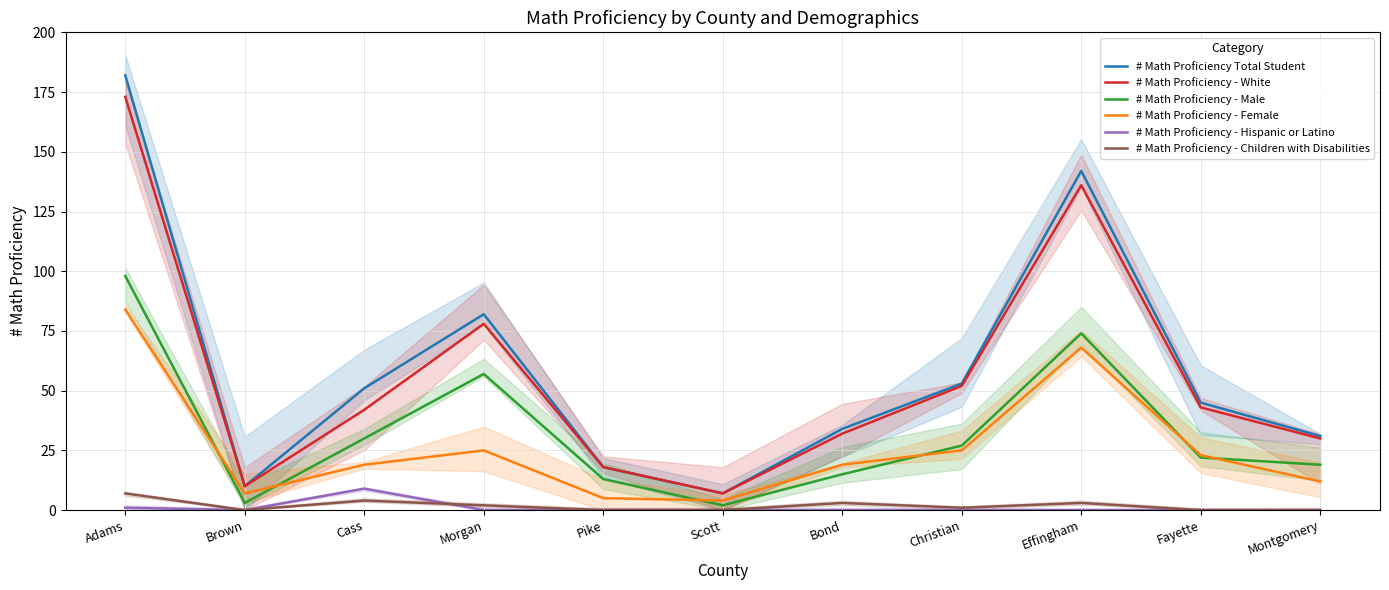

Reading right to left, extract all data points from this chart.

# Math Proficiency Total Student: Montgomery=31	Fayette=45	Effingham=142	Christian=53	Bond=34	Scott=7	Pike=18	Morgan=82	Cass=51	Brown=10	Adams=182
# Math Proficiency - White: Montgomery=30	Fayette=43	Effingham=136	Christian=52	Bond=32	Scott=7	Pike=18	Morgan=78	Cass=42	Brown=10	Adams=173
# Math Proficiency - Male: Montgomery=19	Fayette=22	Effingham=74	Christian=27	Bond=15	Scott=2	Pike=13	Morgan=57	Cass=30	Brown=3	Adams=98
# Math Proficiency - Female: Montgomery=12	Fayette=23	Effingham=68	Christian=25	Bond=19	Scott=4	Pike=5	Morgan=25	Cass=19	Brown=7	Adams=84
# Math Proficiency - Hispanic or Latino: Montgomery=0	Fayette=0	Effingham=0	Christian=0	Bond=0	Scott=0	Pike=0	Morgan=0	Cass=9	Brown=0	Adams=1
# Math Proficiency - Children with Disabilities: Montgomery=0	Fayette=0	Effingham=3	Christian=1	Bond=3	Scott=0	Pike=0	Morgan=2	Cass=4	Brown=0	Adams=7